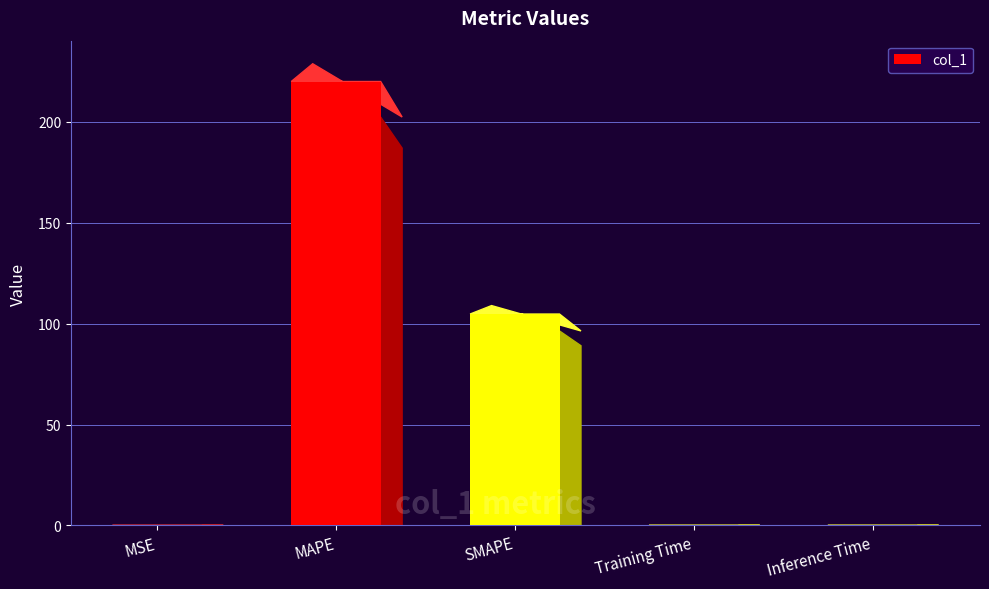

Is it true that the value at Inference Time is 0.0?

True